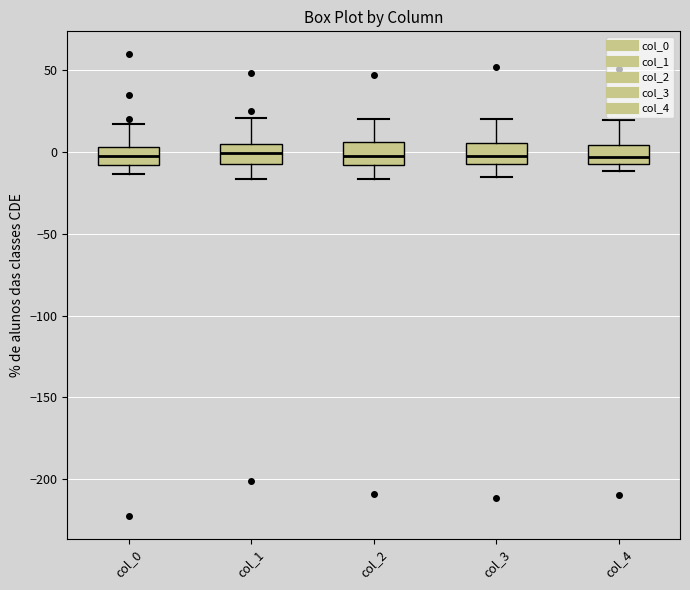

Reading left to right, transcribe this box plot: for each box, give where its median line is, the range the box spans, and where its two whiskers end, as read against the y-axis. The values are not printed on the chart, so give them approximately, as read against the axis.

col_0: median -5, box -10 to 5, whiskers -15 to 15
col_1: median 0, box -5 to 5, whiskers -15 to 20
col_2: median 0, box -10 to 5, whiskers -15 to 20
col_3: median 0, box -10 to 5, whiskers -15 to 20
col_4: median -5 (inside the box), box -5 to 5, whiskers -10 to 20